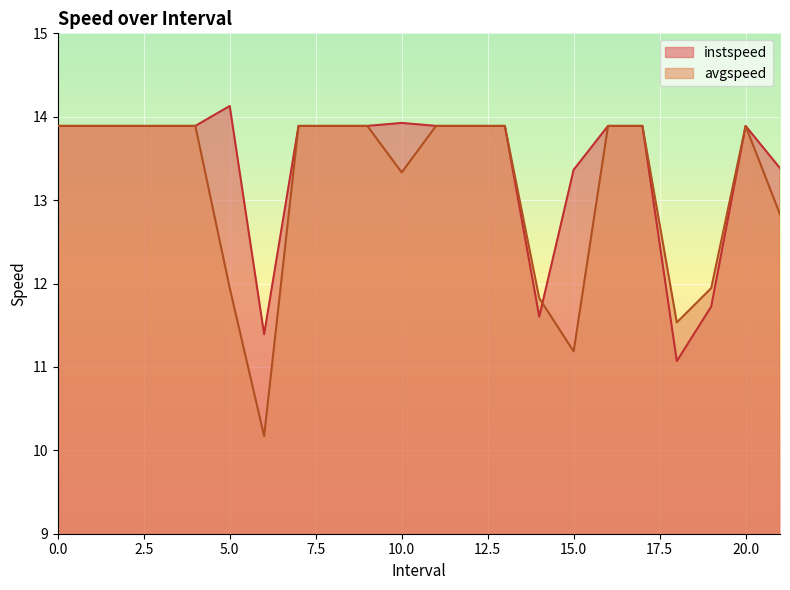

What are all the series names shown in the legend?

instspeed, avgspeed